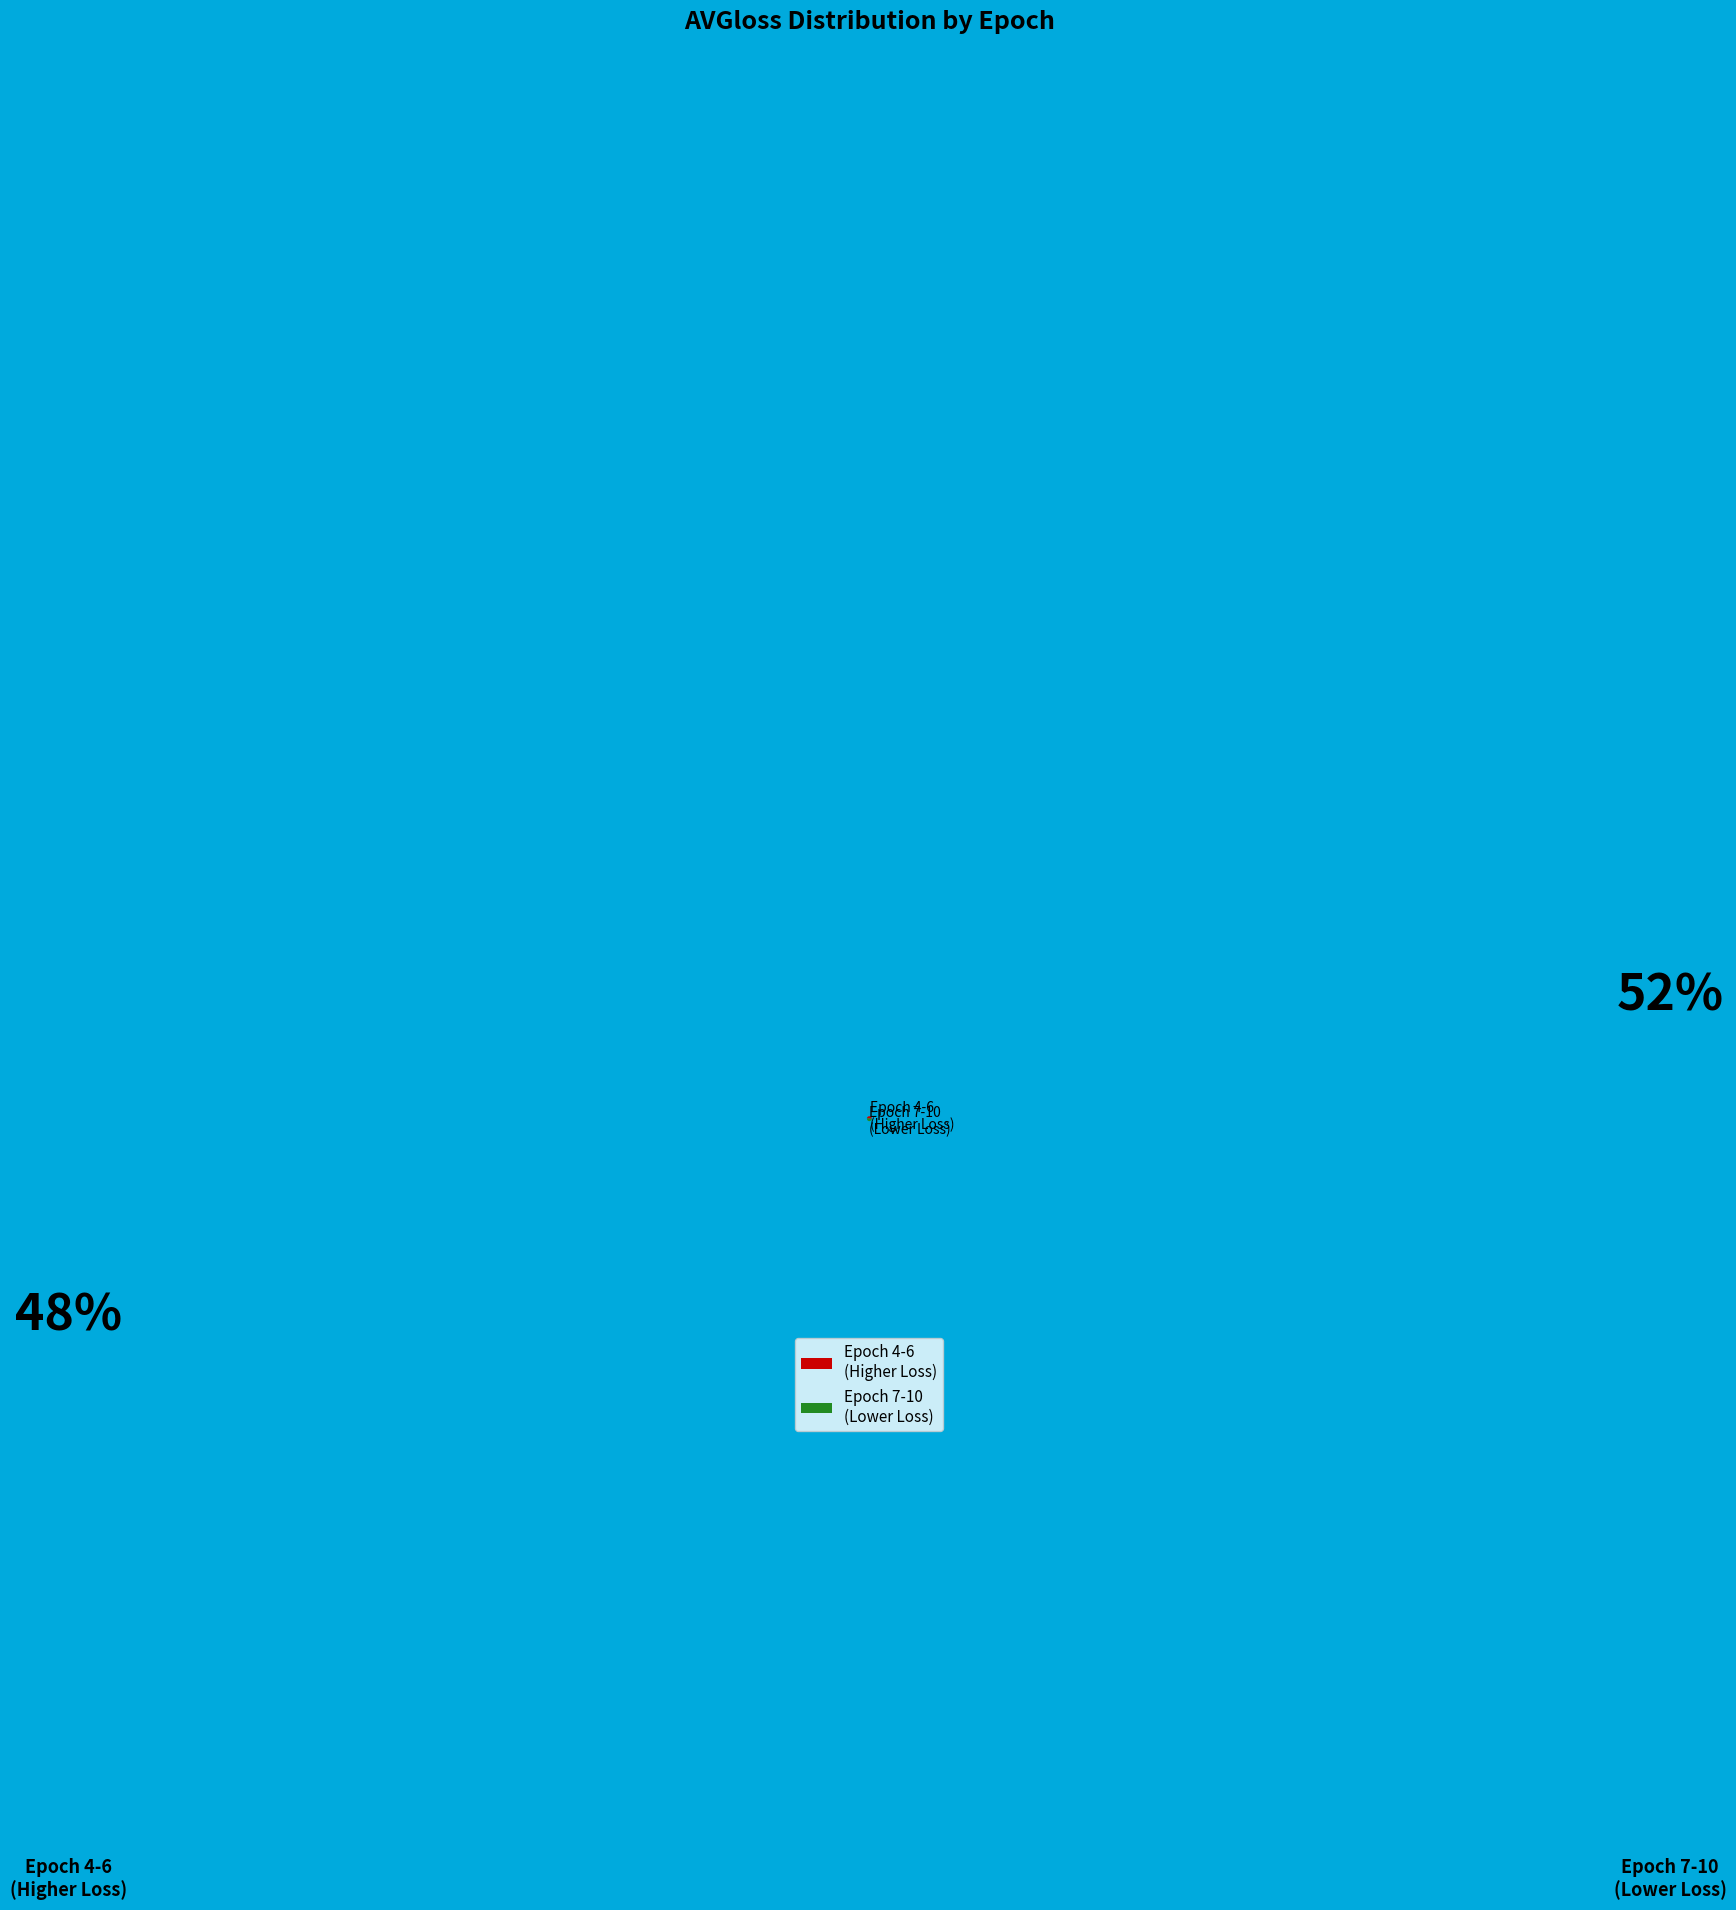

Does Epoch 7-10 (Lower Loss) represent more than half of the total?

Yes